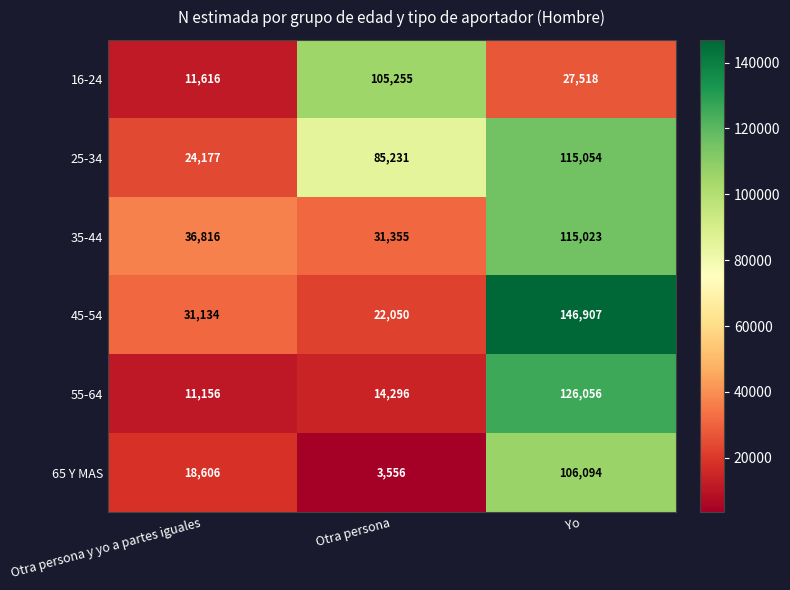

What is the greatest value displayed?

146907